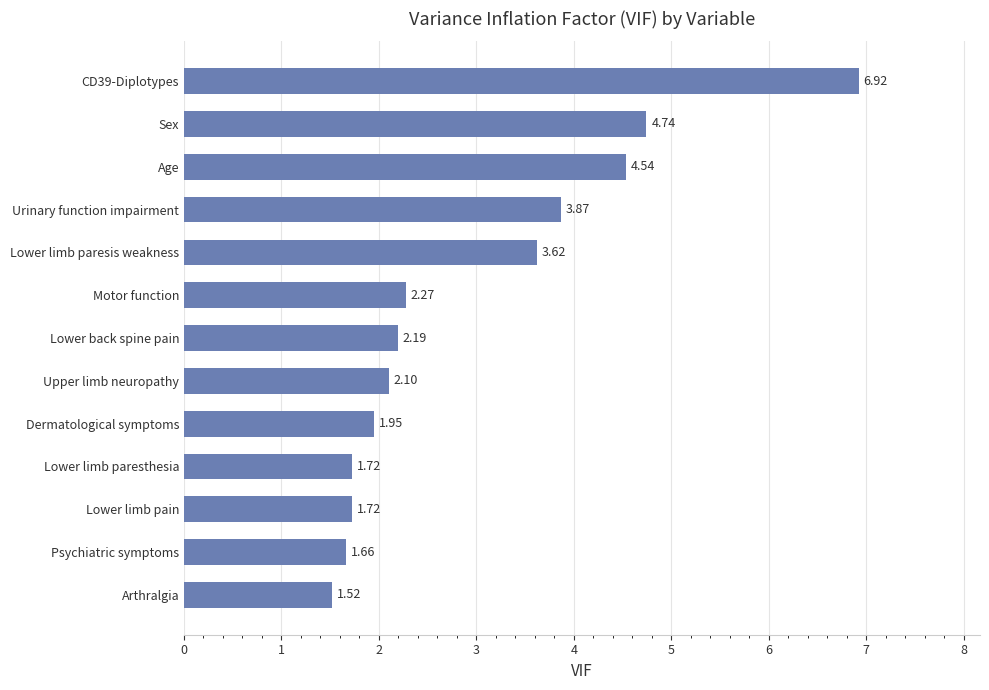

Where is the data nearest to the value 4?

Urinary function impairment